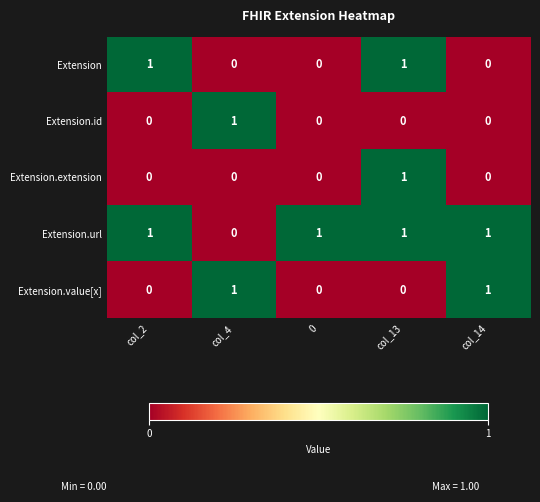

Reading right to left, what are all the values shown in this chart?

Extension: 0	1	0	0	1
Extension.id: 0	0	0	1	0
Extension.extension: 0	1	0	0	0
Extension.url: 1	1	1	0	1
Extension.value[x]: 1	0	0	1	0